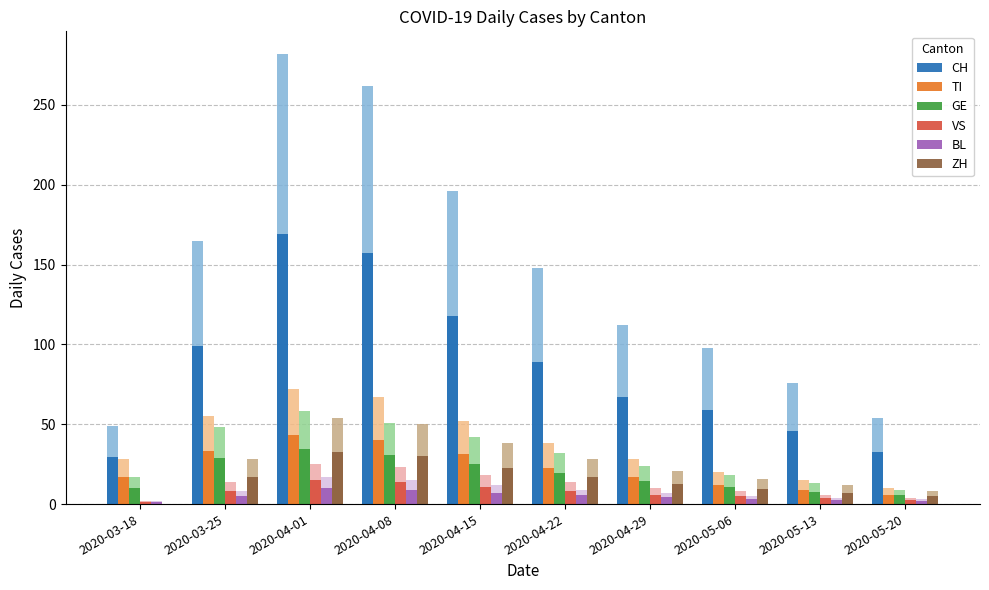

What is the label of the 7th bar from the left?

2020-04-29